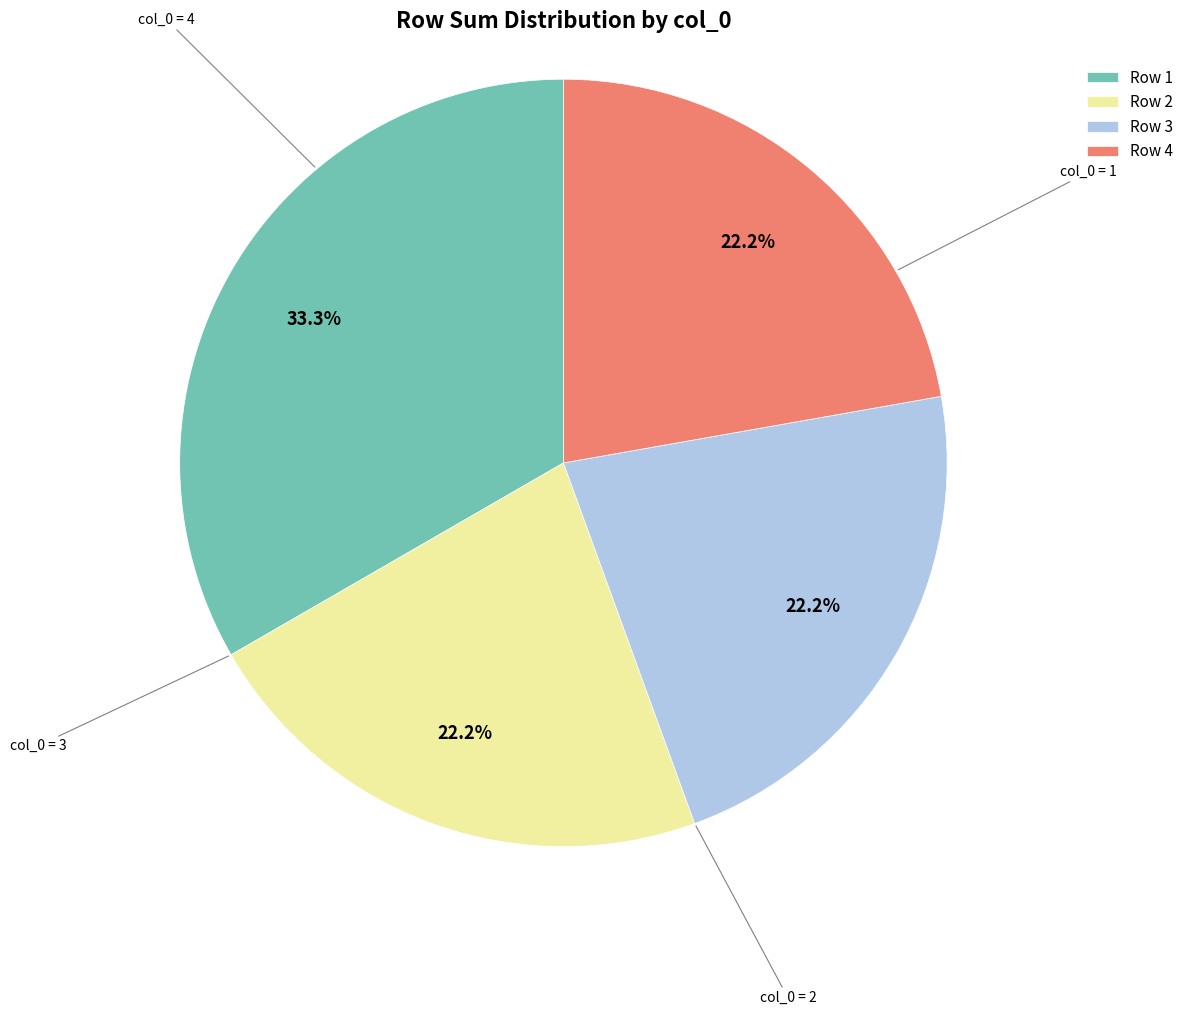

Approximately how many times larger is the value at Row 1 compared to Row 4?

1.5